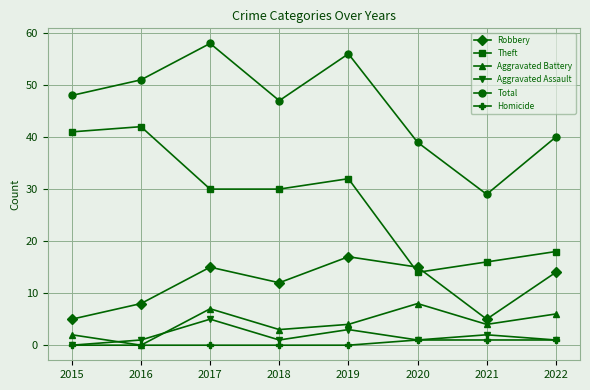

What is the highest value of the Total series?

58